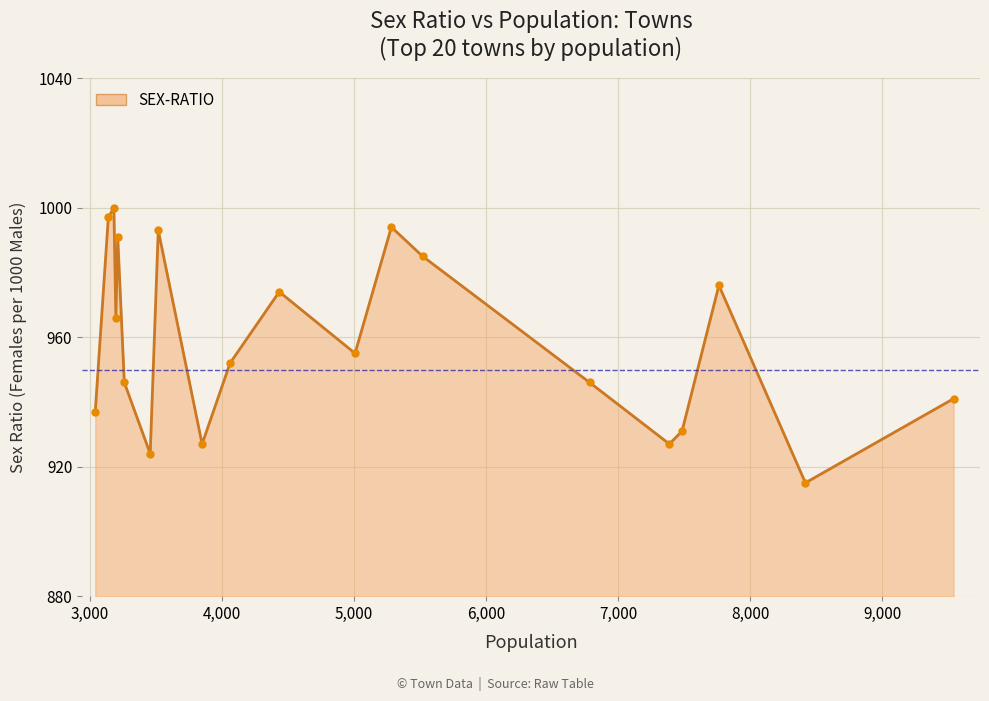

What is the maximum value shown in the chart?

1000